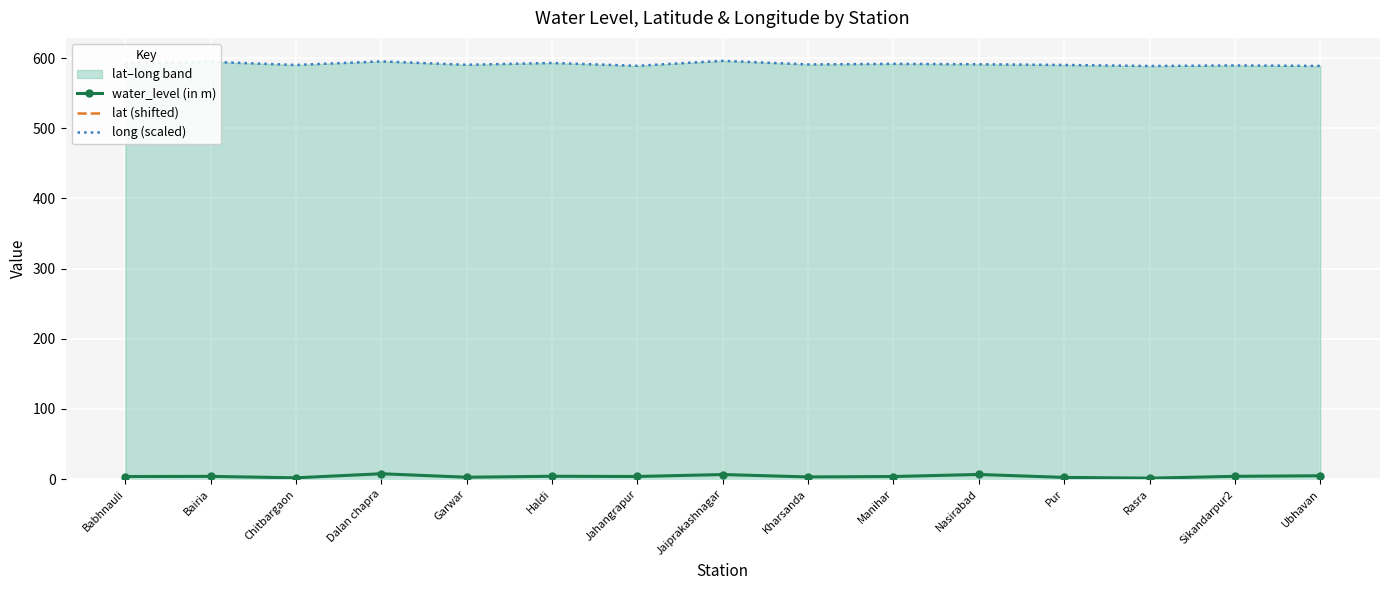

What position from the right is Chitbargaon?

13